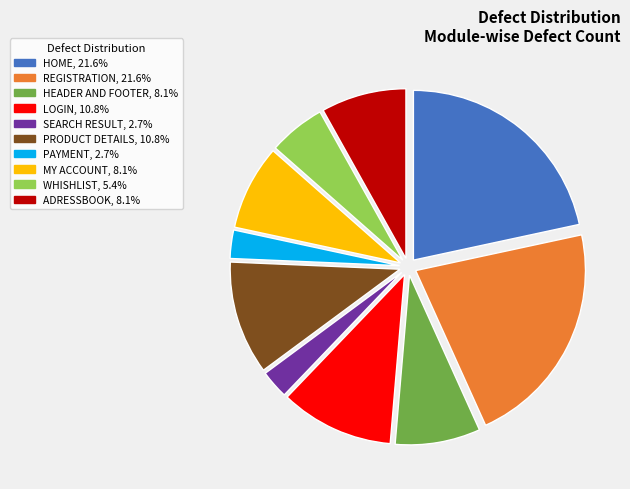

Do SEARCH RESULT and REGISTRATION together represent more than half of the pie?

No